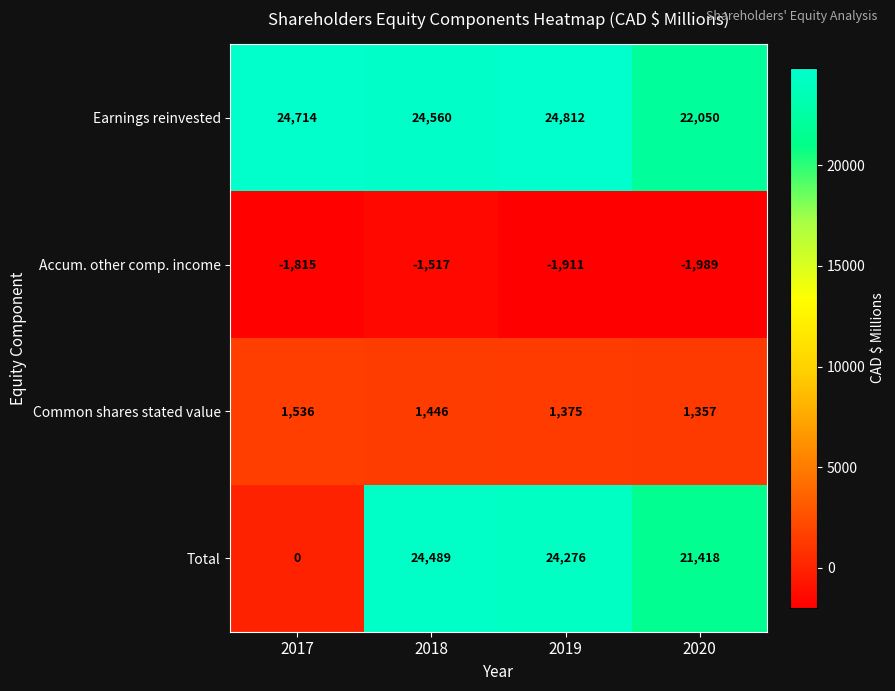

Which series has the largest total across all categories?

Earnings reinvested